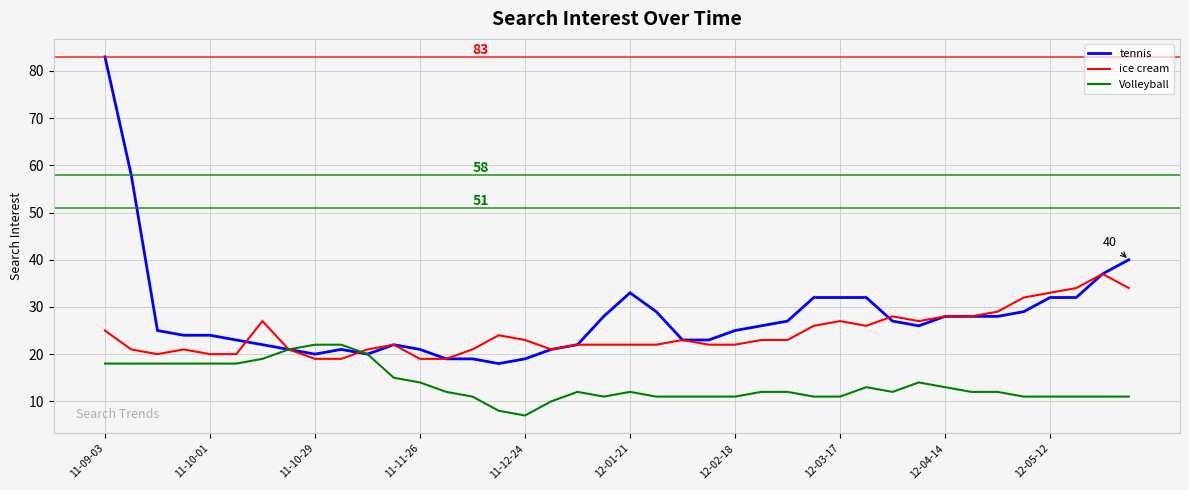

Which series has the largest total across all categories?

tennis